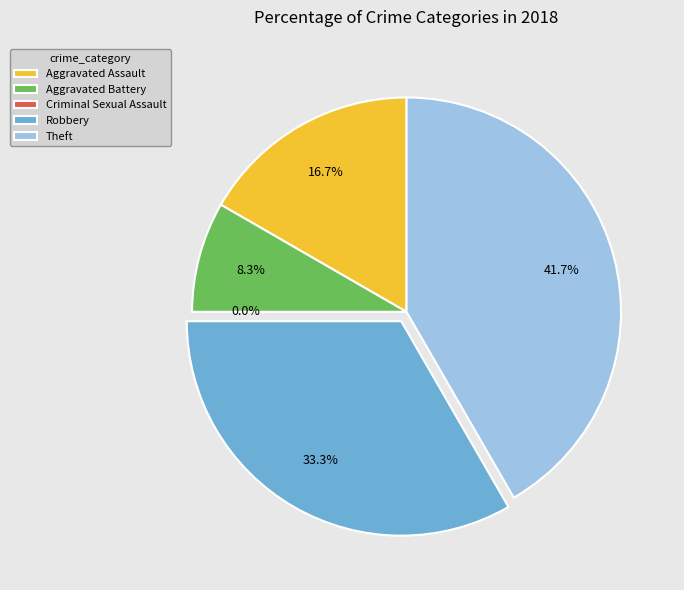

Does Robbery represent more than half of the total?

No